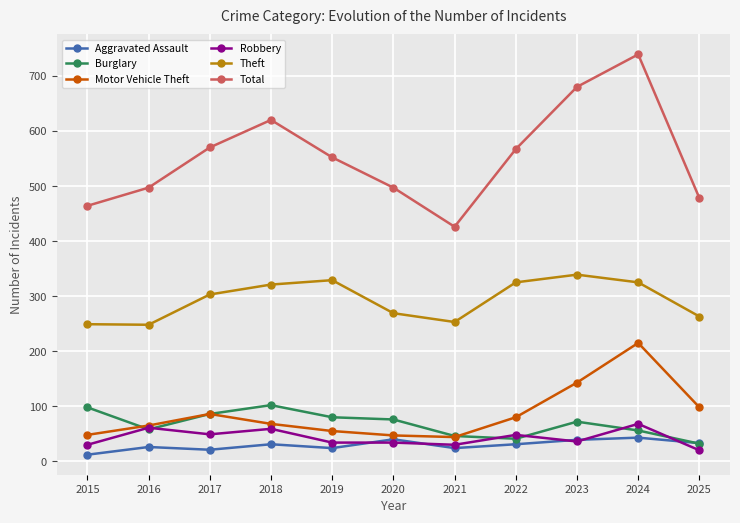

What is the value of the Robbery point at the 5th from the left?

34